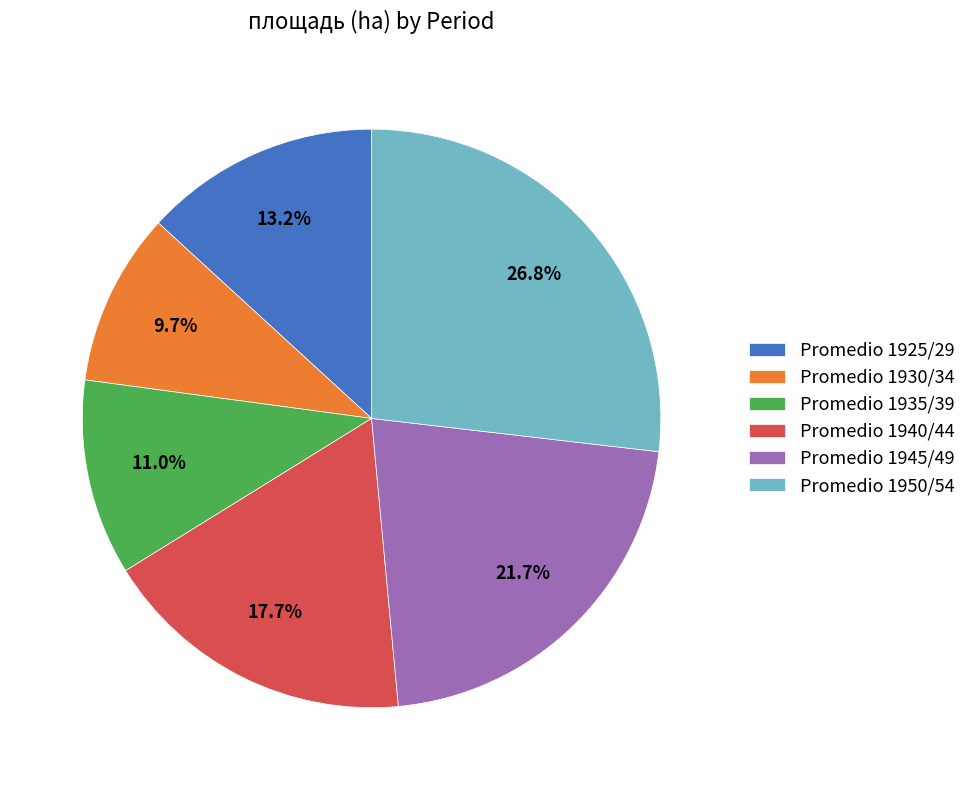

Which slice is the largest?

Promedio 1950/54